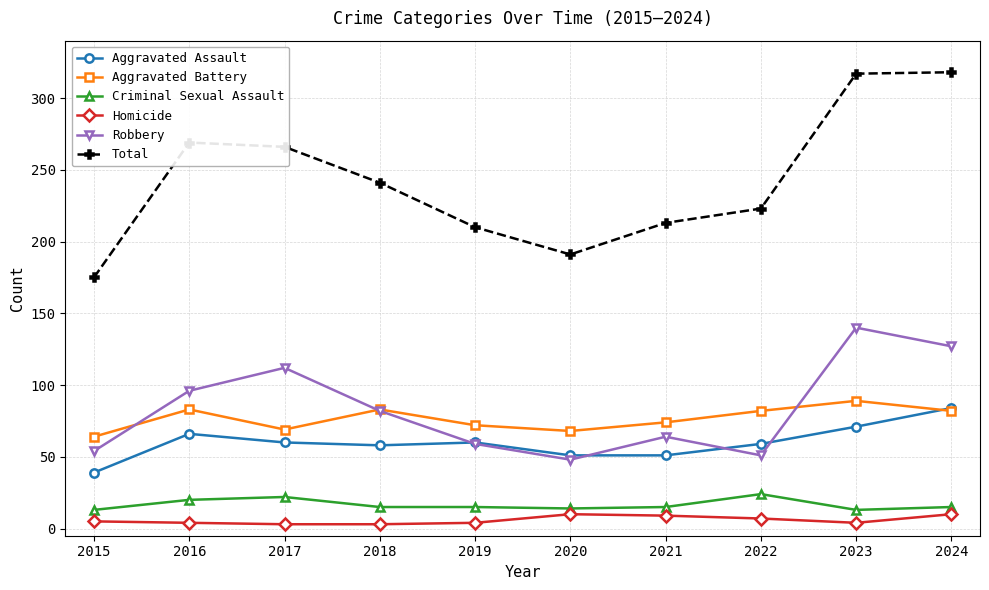

At which category does Aggravated Battery reach its first local valley?

2017